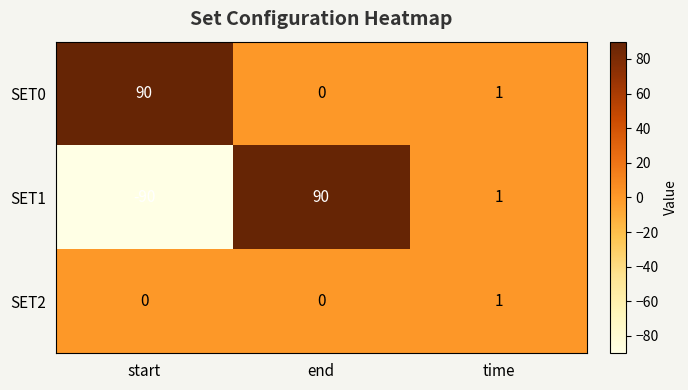

Which label corresponds to the smallest value in the chart?

start